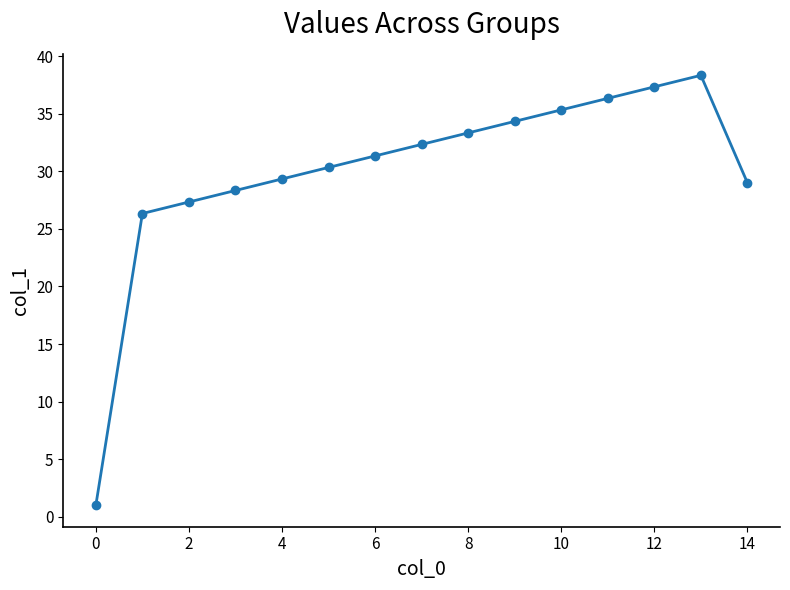

What is the difference between the maximum and minimum values?

37.3